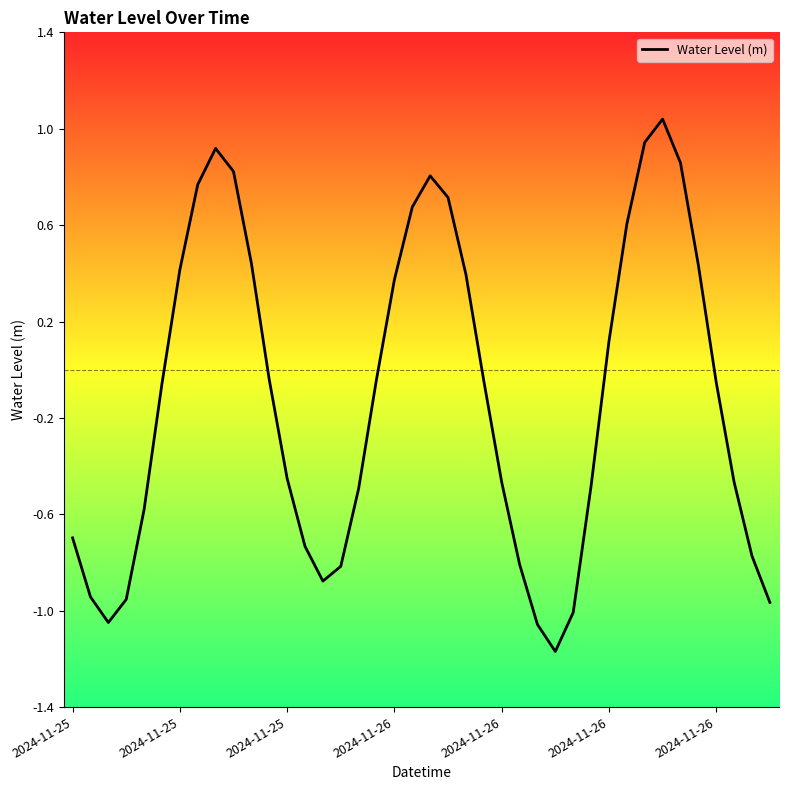

Does the chart display data point markers on the line(s)?

No